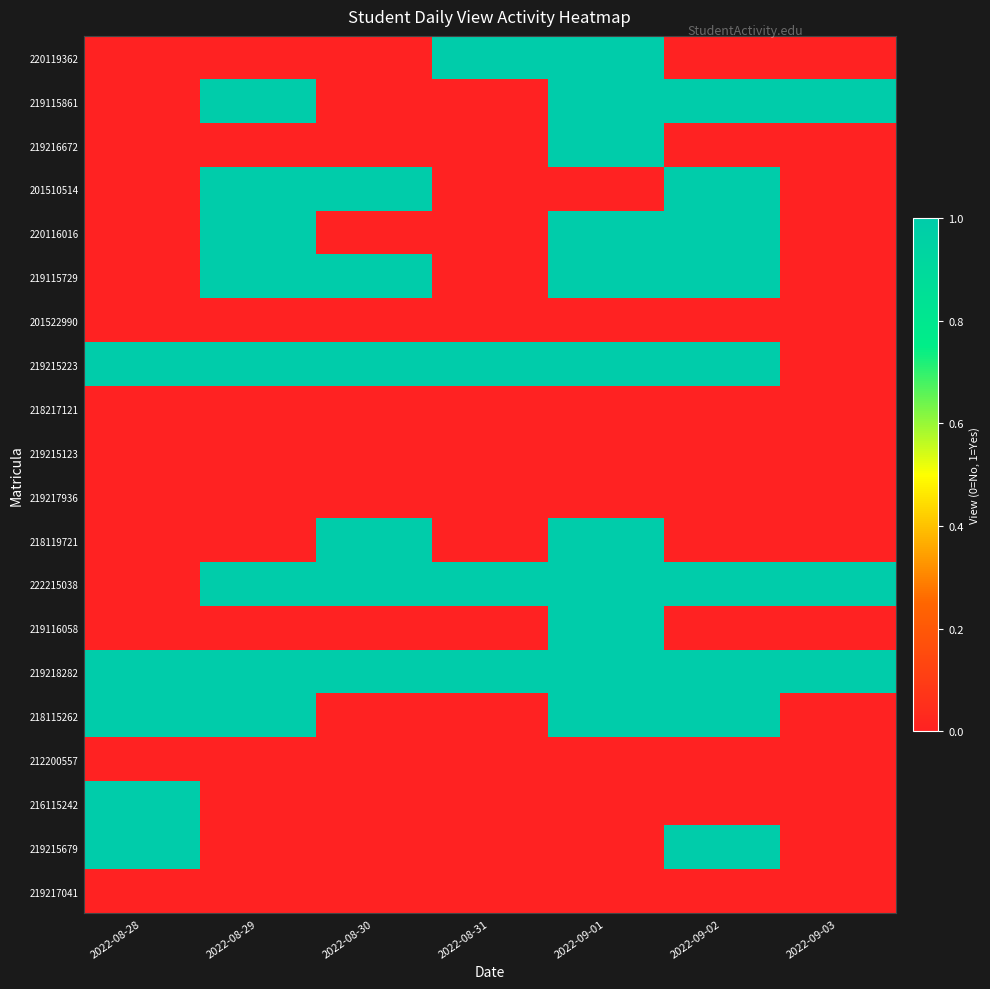

Which has a higher value, 2022-08-31 or 2022-08-30?

2022-08-31